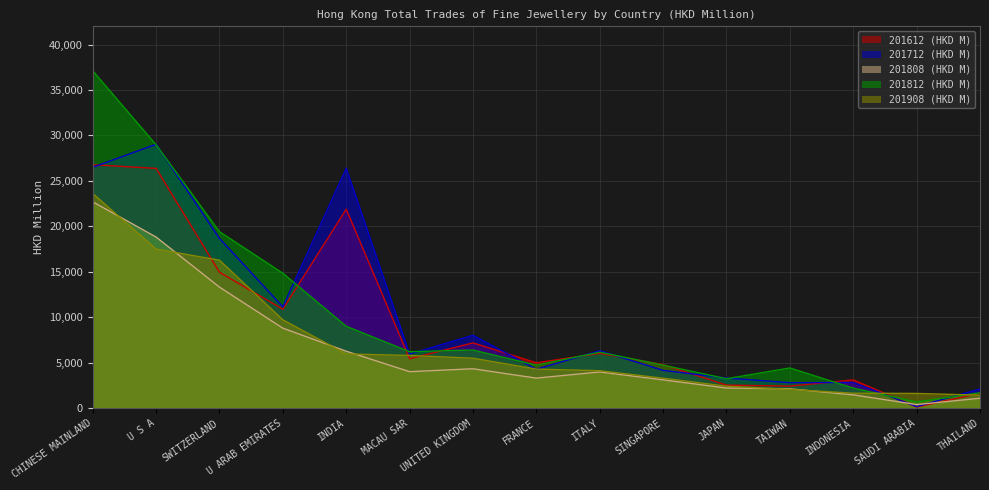

What value does the 201808 (HKD M) series have at SAUDI ARABIA?

395.4